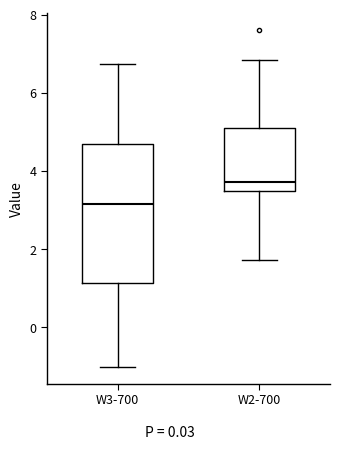

Reading left to right, read every box against the y-axis: the position of its median line, the range the box covers, and the ends of its whiskers. The values are not printed on the chart, so give them approximately, as read against the axis.

W3-700: median 3.2, box 1.2 to 4.6, whiskers -1.0 to 6.8
W2-700: median 3.8, box 3.4 to 5.2, whiskers 1.8 to 6.8